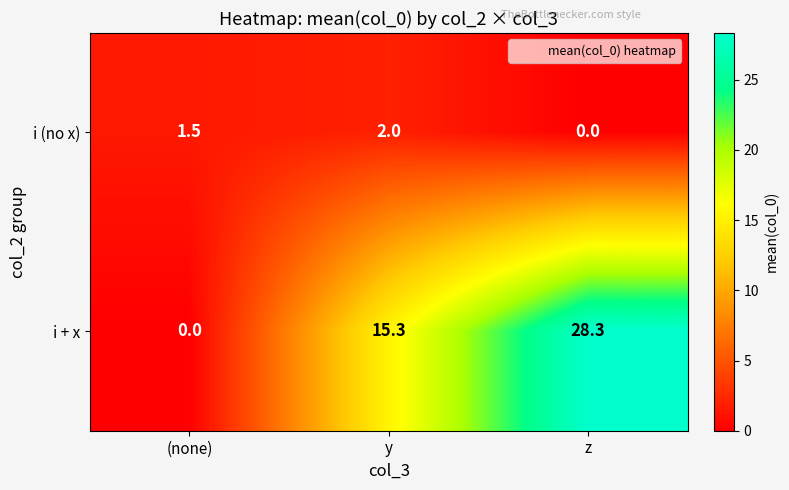

What is the sum of the i (no x) values at z and (none)?

1.5